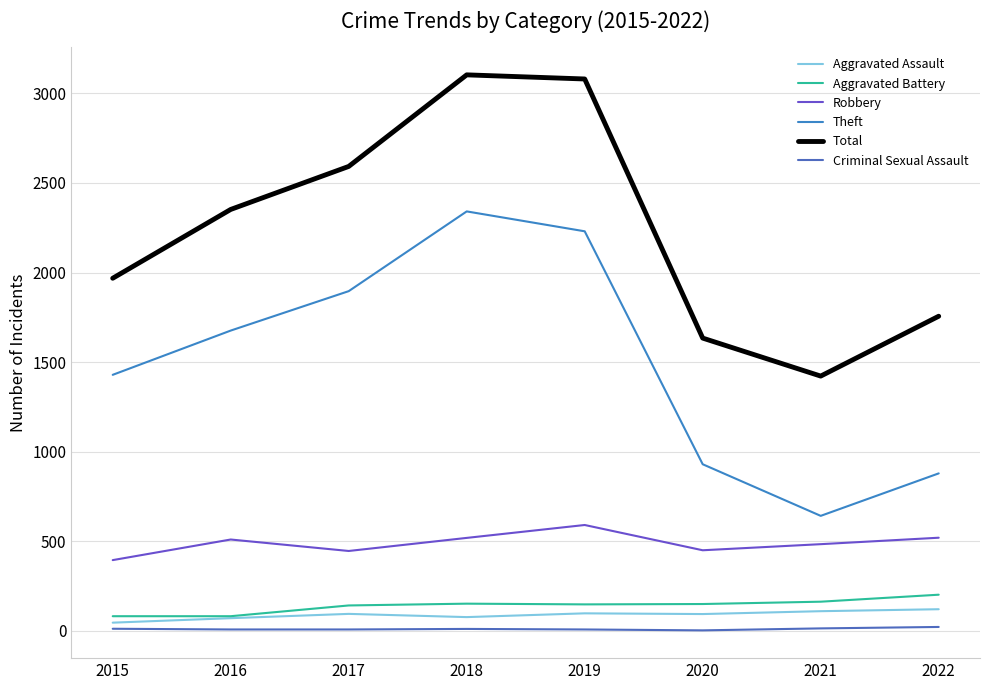

Is it true that Aggravated Battery equals 142 at 2017?

True